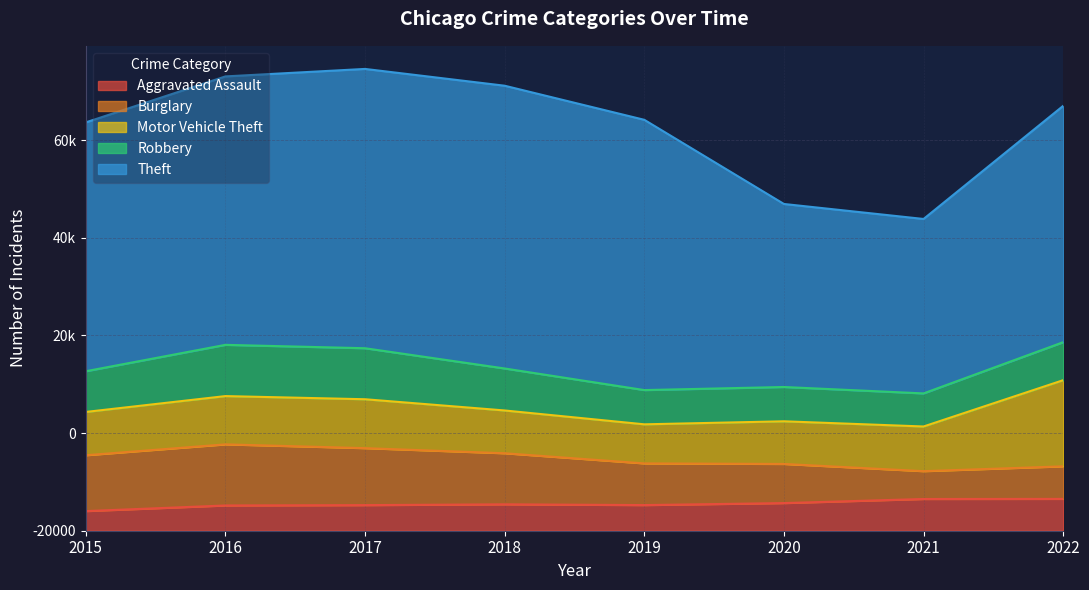

Which category has the lowest value in the Robbery series?

2021